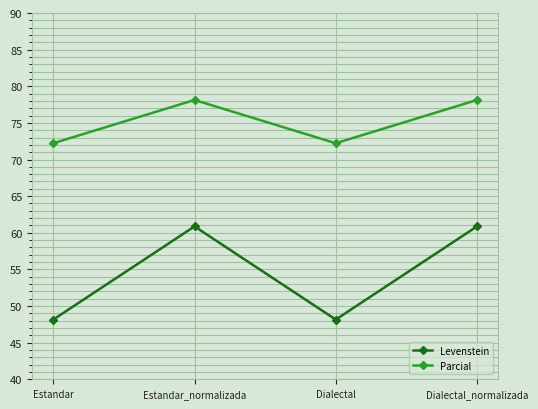

What is the label of the 1st point from the left?

Estandar